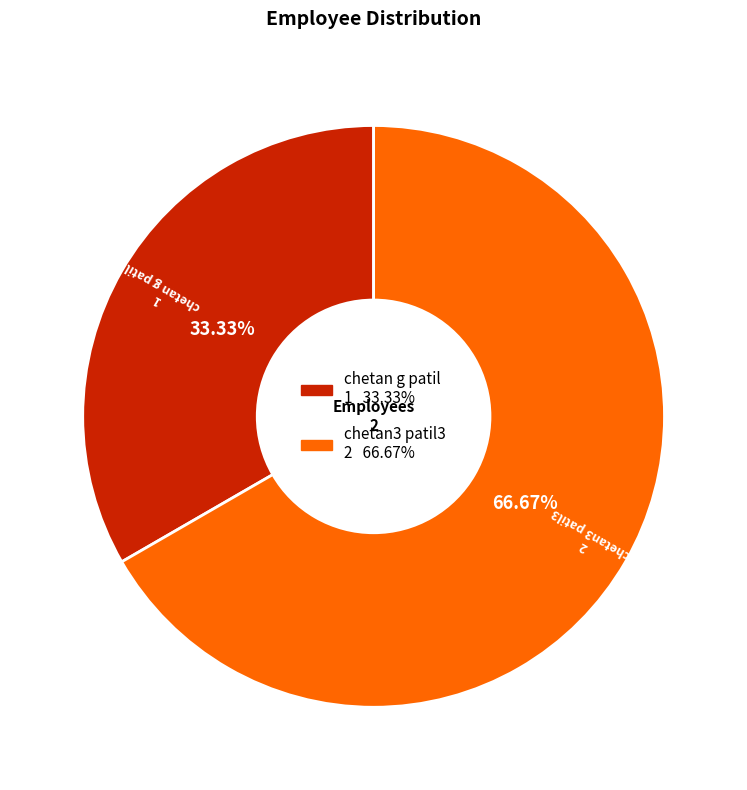

To the nearest percent, what is the difference between the largest and smallest slice percentages?

33%